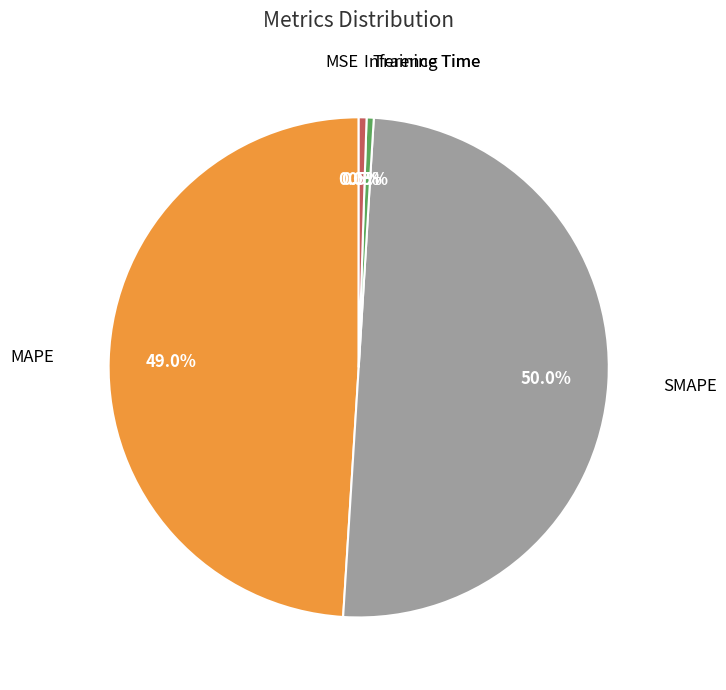

Which has a higher value, MAPE or SMAPE?

SMAPE